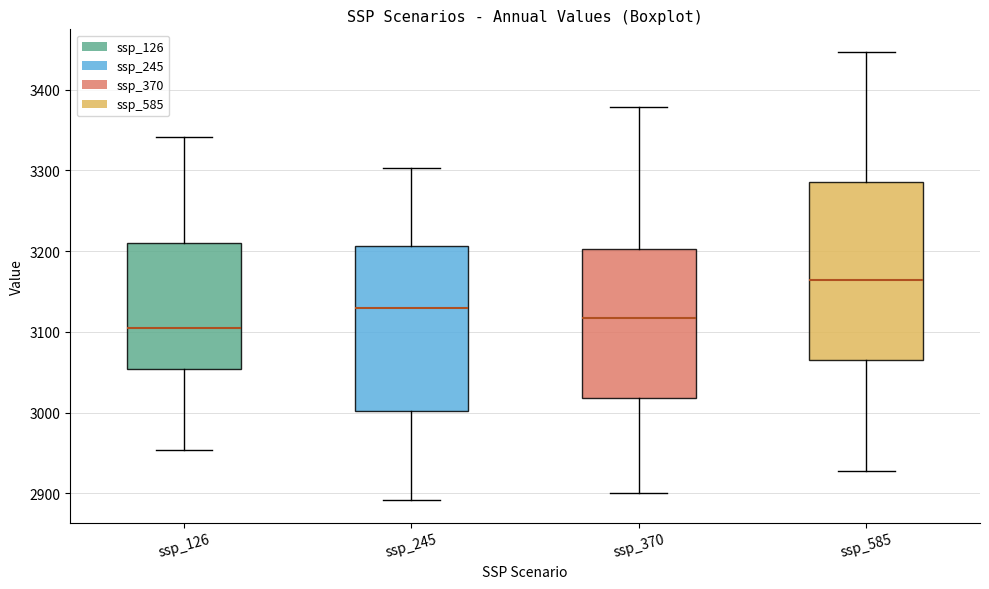

Where is the lower edge of the box for ssp_245 on the y-axis? The values are not printed on the chart, so give them approximately, as read against the axis.

3000